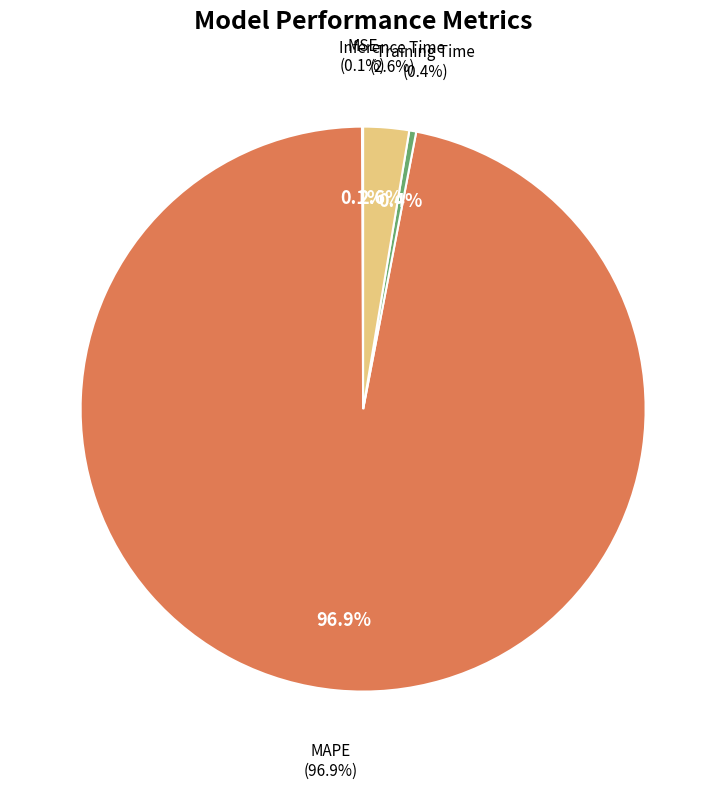

Does MSE represent more than half of the total?

No